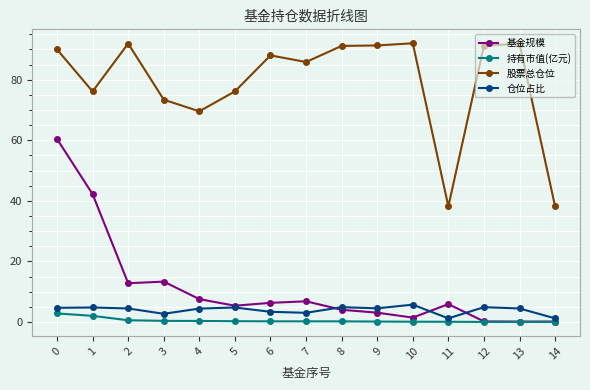

Is the value of 股票总仓位 at 4 greater than the value of 基金规模 at 10?

Yes